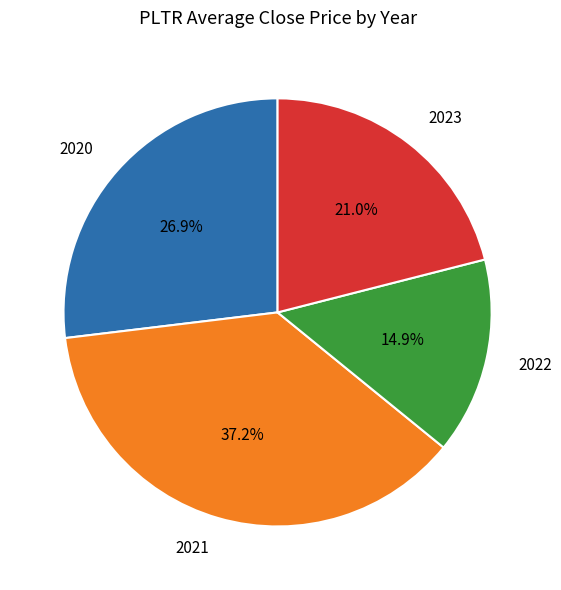

What percentage is the 2021 slice, to the nearest percent?

37%